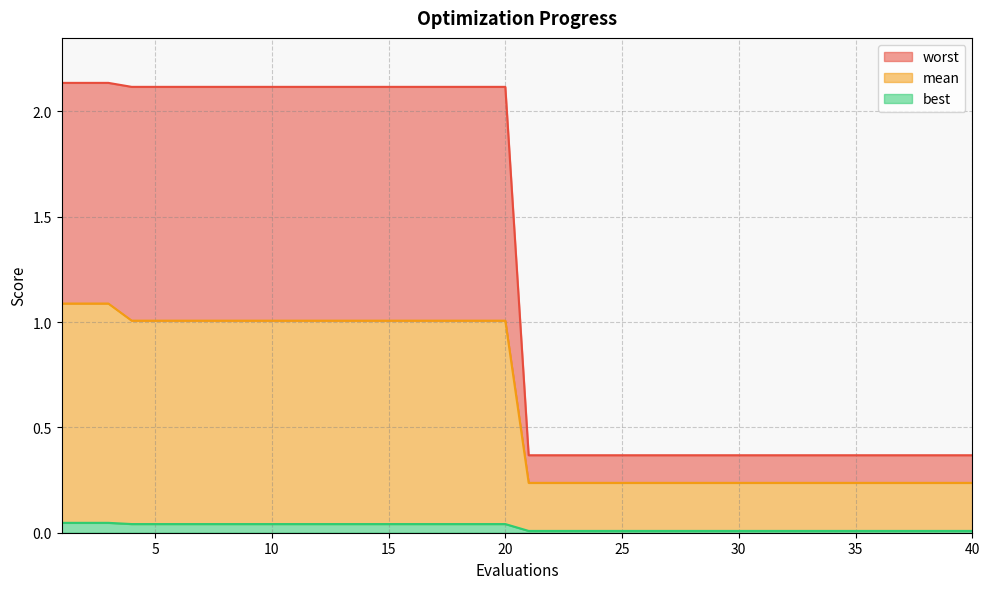

Which series has the largest total across all categories?

worst